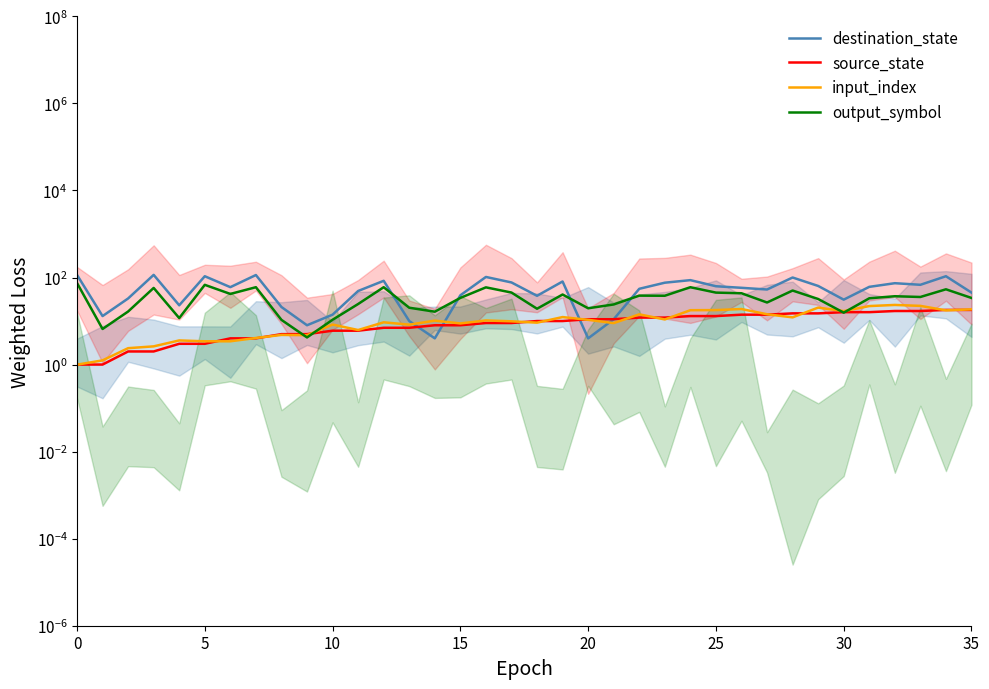

What are all the series names shown in the legend?

destination_state, source_state, input_index, output_symbol